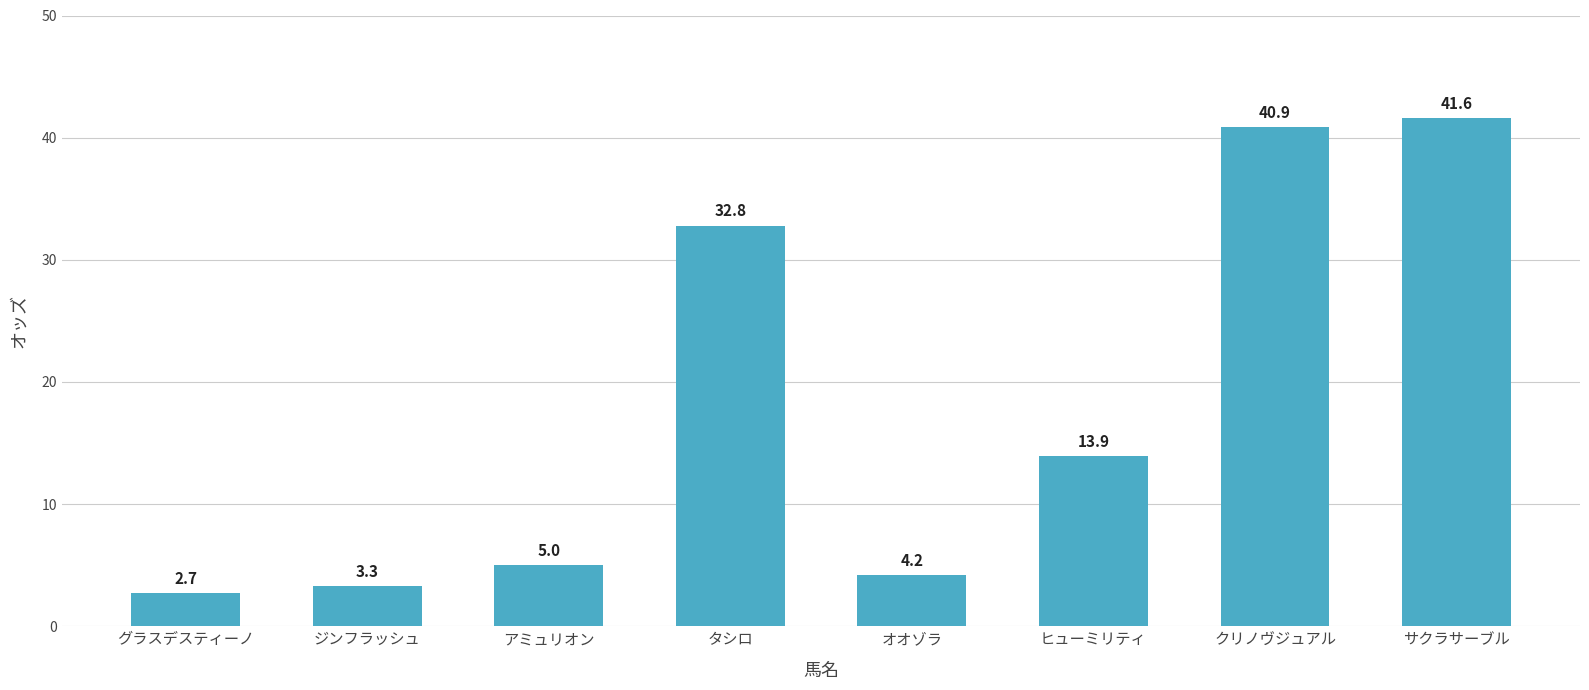

How many values exceed 13?

4